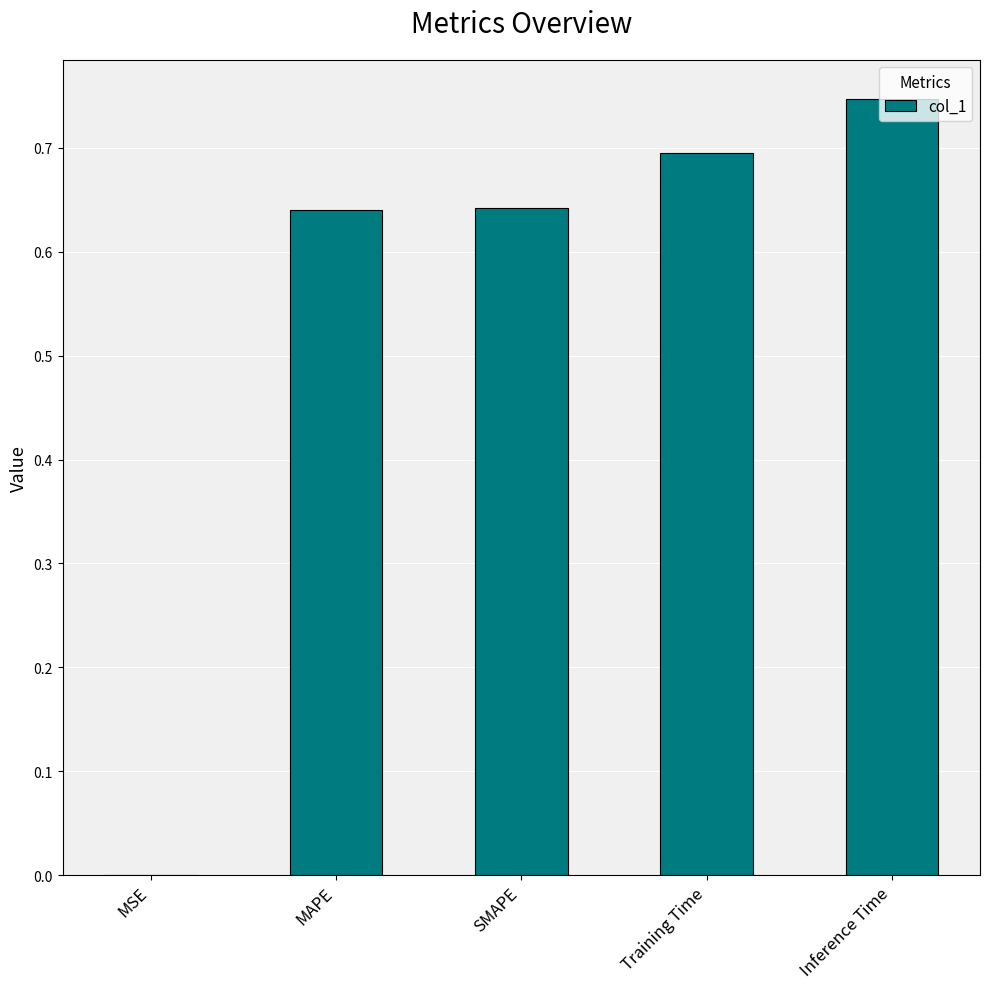

At which category does the chart reach its peak across all series?

Inference Time